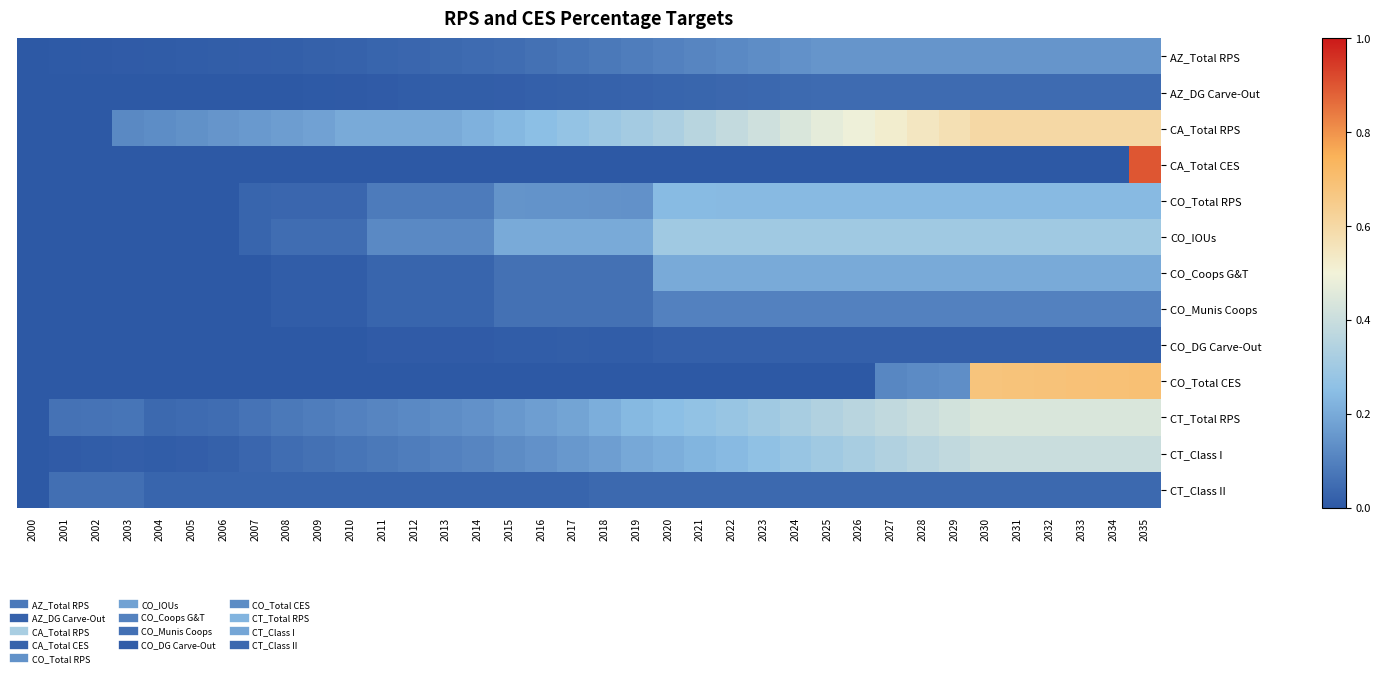

At 2019, list the series in order from largest to smallest.

CA_Total RPS, CT_Total RPS, CO_IOUs, CT_Class I, CO_Total RPS, AZ_Total RPS, CO_Coops G&T, CO_Munis Coops, CT_Class II, AZ_DG Carve-Out, CO_DG Carve-Out, CA_Total CES, CO_Total CES